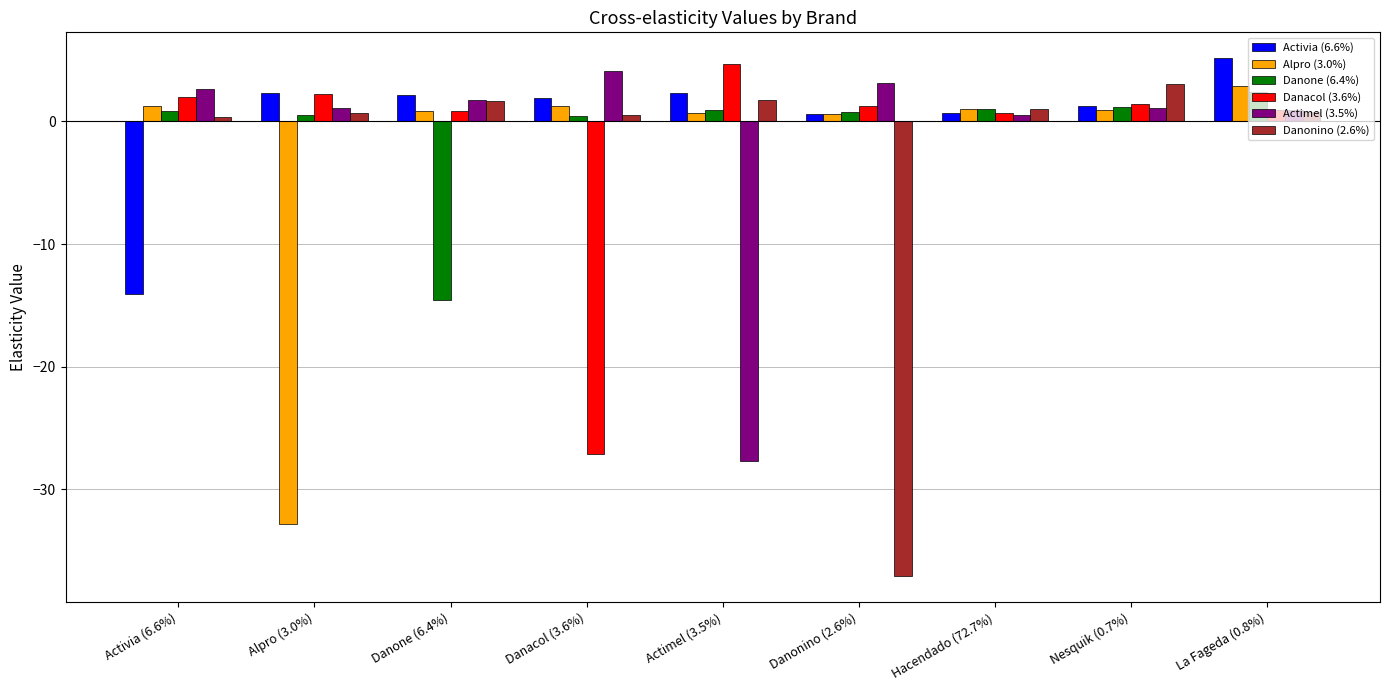

Does the chart contain stacked bars?

No